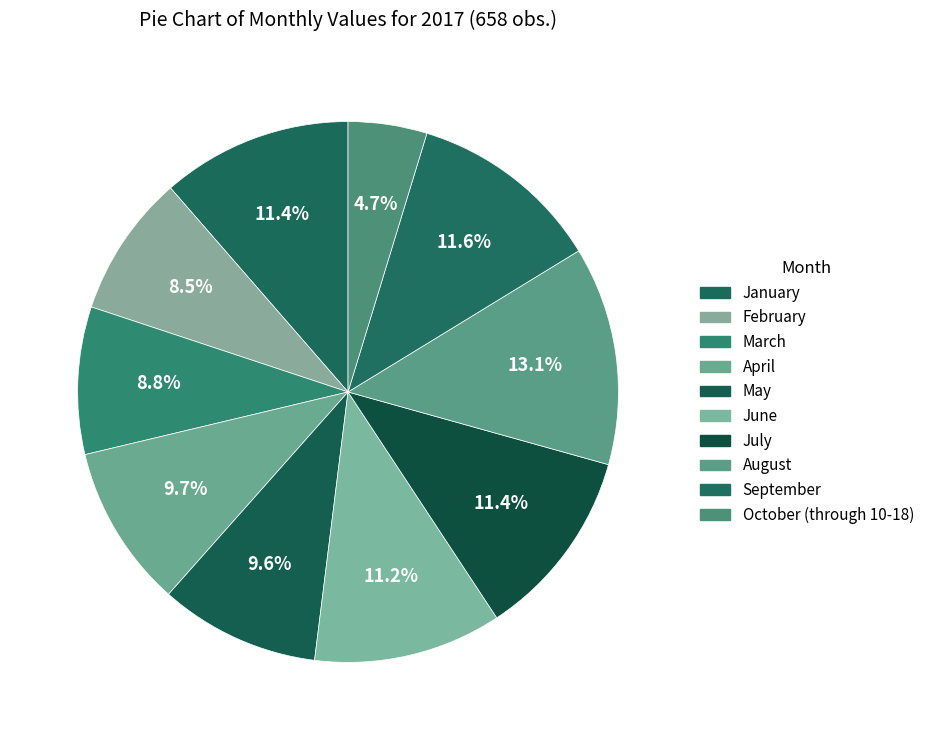

Count the number of slices in the pie.

10